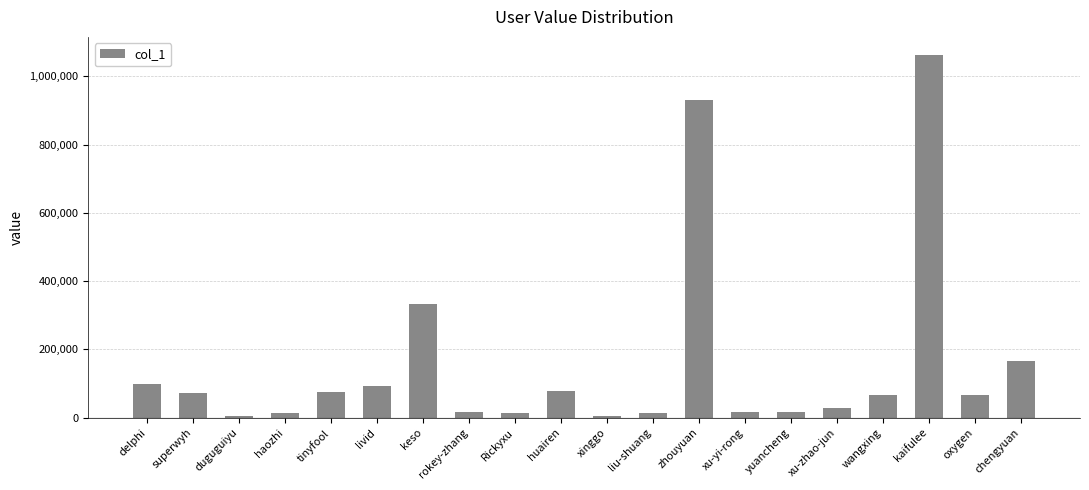

The chart shows a value of 28114 at xu-zhao-jun. True or false?

True